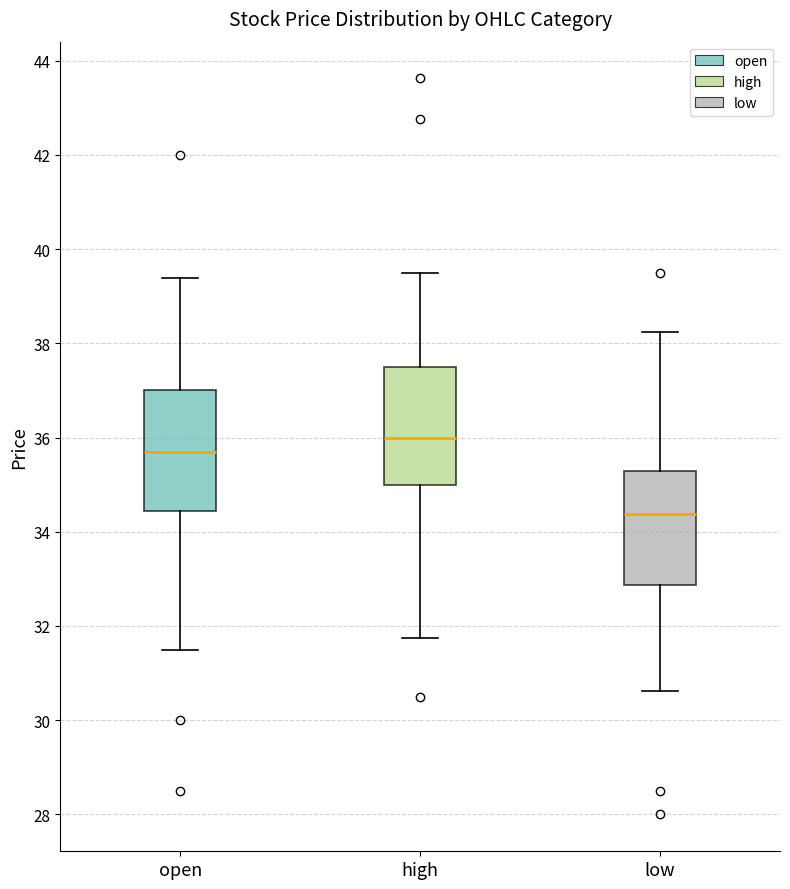

Where does the upper whisker of the box for low end on the y-axis? The values are not printed on the chart, so give them approximately, as read against the axis.

38.2